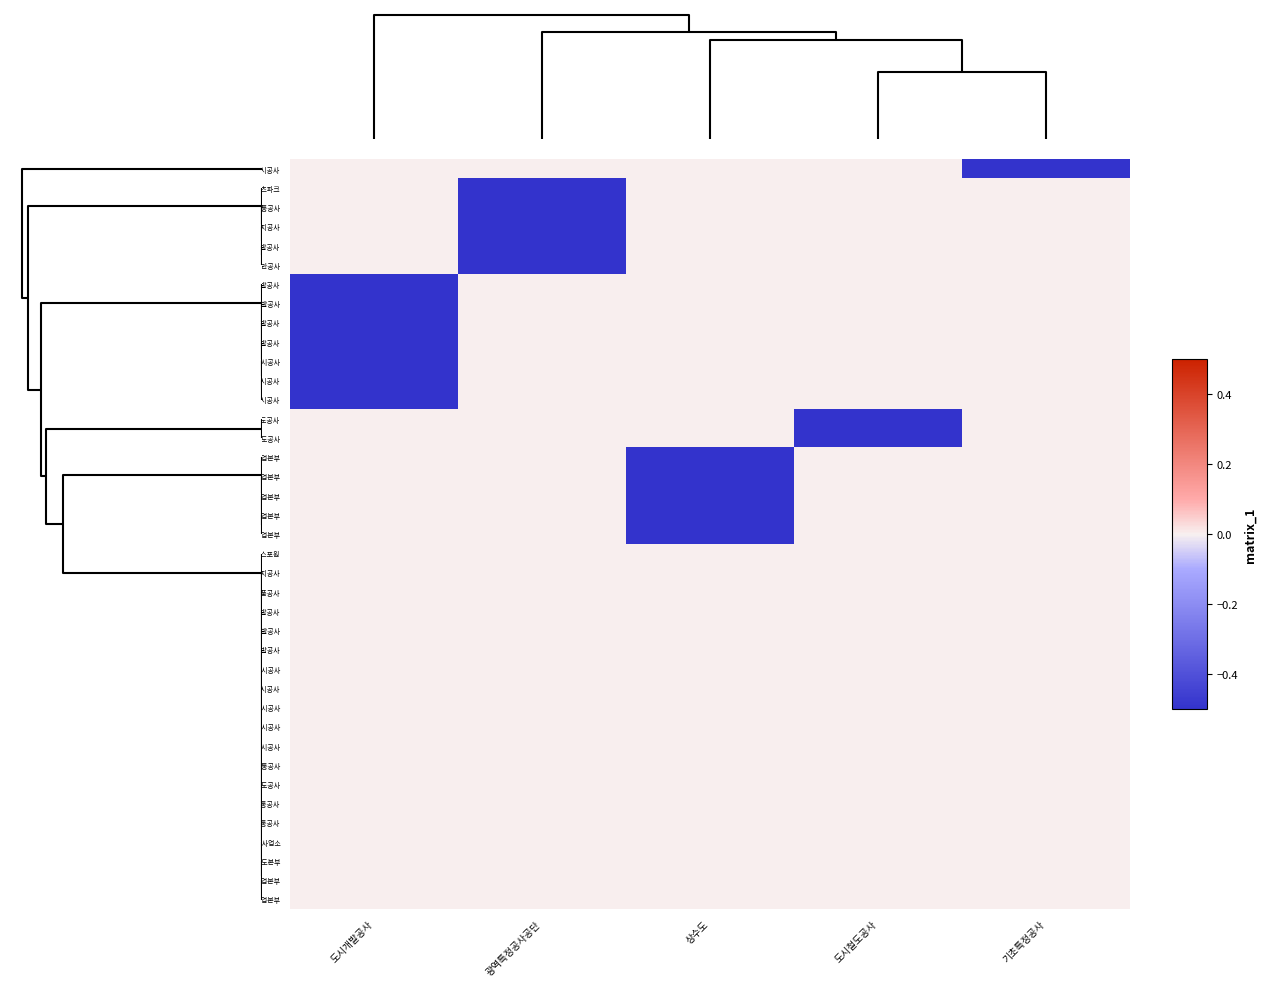

Reading left to right, what are all the values shown in this chart?

평택도시공사: 도시개발공사=0.0	광역특정공사공단=0.0	상수도=0.0	도시철도공사=0.0	기초특정공사=-0.5
창원레포츠파크: 도시개발공사=0.0	광역특정공사공단=-0.5	상수도=0.0	도시철도공사=0.0	기초특정공사=0.0
세종도시교통공사: 도시개발공사=0.0	광역특정공사공단=-0.5	상수도=0.0	도시철도공사=0.0	기초특정공사=0.0
제주에너지공사: 도시개발공사=0.0	광역특정공사공단=-0.5	상수도=0.0	도시철도공사=0.0	기초특정공사=0.0
제주특별자치도개발공사: 도시개발공사=0.0	광역특정공사공단=-0.5	상수도=0.0	도시철도공사=0.0	기초특정공사=0.0
경기평택항만공사: 도시개발공사=0.0	광역특정공사공단=-0.5	상수도=0.0	도시철도공사=0.0	기초특정공사=0.0
경남개발공사: 도시개발공사=-0.5	광역특정공사공단=0.0	상수도=0.0	도시철도공사=0.0	기초특정공사=0.0
경상북도개발공사: 도시개발공사=-0.5	광역특정공사공단=0.0	상수도=0.0	도시철도공사=0.0	기초특정공사=0.0
전북개발공사: 도시개발공사=-0.5	광역특정공사공단=0.0	상수도=0.0	도시철도공사=0.0	기초특정공사=0.0
충북개발공사: 도시개발공사=-0.5	광역특정공사공단=0.0	상수도=0.0	도시철도공사=0.0	기초특정공사=0.0
경기주택도시공사: 도시개발공사=-0.5	광역특정공사공단=0.0	상수도=0.0	도시철도공사=0.0	기초특정공사=0.0
부산도시공사: 도시개발공사=-0.5	광역특정공사공단=0.0	상수도=0.0	도시철도공사=0.0	기초특정공사=0.0
울산도시공사: 도시개발공사=-0.5	광역특정공사공단=0.0	상수도=0.0	도시철도공사=0.0	기초특정공사=0.0
광주광역시도시철도공사: 도시개발공사=0.0	광역특정공사공단=0.0	상수도=0.0	도시철도공사=-0.5	기초특정공사=0.0
대전도시철도공사: 도시개발공사=0.0	광역특정공사공단=0.0	상수도=0.0	도시철도공사=-0.5	기초특정공사=0.0
울산광역시 상수도사업본부: 도시개발공사=0.0	광역특정공사공단=0.0	상수도=-0.5	도시철도공사=0.0	기초특정공사=0.0
인천광역시 상수도사업본부: 도시개발공사=0.0	광역특정공사공단=0.0	상수도=-0.5	도시철도공사=0.0	기초특정공사=0.0
대구광역시 상수도사업본부: 도시개발공사=0.0	광역특정공사공단=0.0	상수도=-0.5	도시철도공사=0.0	기초특정공사=0.0
서울특별시 상수도사업본부: 도시개발공사=0.0	광역특정공사공단=0.0	상수도=-0.5	도시철도공사=0.0	기초특정공사=0.0
부산광역시 상수도사업본부: 도시개발공사=0.0	광역특정공사공단=0.0	상수도=-0.5	도시철도공사=0.0	기초특정공사=0.0
부산지방공단스포원: 도시개발공사=0.0	광역특정공사공단=0.0	상수도=0.0	도시철도공사=0.0	기초특정공사=0.0
서울에너지공사: 도시개발공사=0.0	광역특정공사공단=0.0	상수도=0.0	도시철도공사=0.0	기초특정공사=0.0
서울특별시농수산식품공사: 도시개발공사=0.0	광역특정공사공단=0.0	상수도=0.0	도시철도공사=0.0	기초특정공사=0.0
전남개발공사: 도시개발공사=0.0	광역특정공사공단=0.0	상수도=0.0	도시철도공사=0.0	기초특정공사=0.0
충청남도개발공사: 도시개발공사=0.0	광역특정공사공단=0.0	상수도=0.0	도시철도공사=0.0	기초특정공사=0.0
강원도개발공사: 도시개발공사=0.0	광역특정공사공단=0.0	상수도=0.0	도시철도공사=0.0	기초특정공사=0.0
대전도시공사: 도시개발공사=0.0	광역특정공사공단=0.0	상수도=0.0	도시철도공사=0.0	기초특정공사=0.0
광주광역시도시공사: 도시개발공사=0.0	광역특정공사공단=0.0	상수도=0.0	도시철도공사=0.0	기초특정공사=0.0
인천도시공사: 도시개발공사=0.0	광역특정공사공단=0.0	상수도=0.0	도시철도공사=0.0	기초특정공사=0.0
대구도시공사: 도시개발공사=0.0	광역특정공사공단=0.0	상수도=0.0	도시철도공사=0.0	기초특정공사=0.0
서울주택도시공사: 도시개발공사=0.0	광역특정공사공단=0.0	상수도=0.0	도시철도공사=0.0	기초특정공사=0.0
인천교통공사: 도시개발공사=0.0	광역특정공사공단=0.0	상수도=0.0	도시철도공사=0.0	기초특정공사=0.0
대구도시철도공사: 도시개발공사=0.0	광역특정공사공단=0.0	상수도=0.0	도시철도공사=0.0	기초특정공사=0.0
부산교통공사: 도시개발공사=0.0	광역특정공사공단=0.0	상수도=0.0	도시철도공사=0.0	기초특정공사=0.0
서울교통공사: 도시개발공사=0.0	광역특정공사공단=0.0	상수도=0.0	도시철도공사=0.0	기초특정공사=0.0
세종특별자치시 시설관리사업소: 도시개발공사=0.0	광역특정공사공단=0.0	상수도=0.0	도시철도공사=0.0	기초특정공사=0.0
제주특별자치도 상하수도본부: 도시개발공사=0.0	광역특정공사공단=0.0	상수도=0.0	도시철도공사=0.0	기초특정공사=0.0
광주광역시 상수도사업본부: 도시개발공사=0.0	광역특정공사공단=0.0	상수도=0.0	도시철도공사=0.0	기초특정공사=0.0
대전광역시 상수도사업본부: 도시개발공사=0.0	광역특정공사공단=0.0	상수도=0.0	도시철도공사=0.0	기초특정공사=0.0